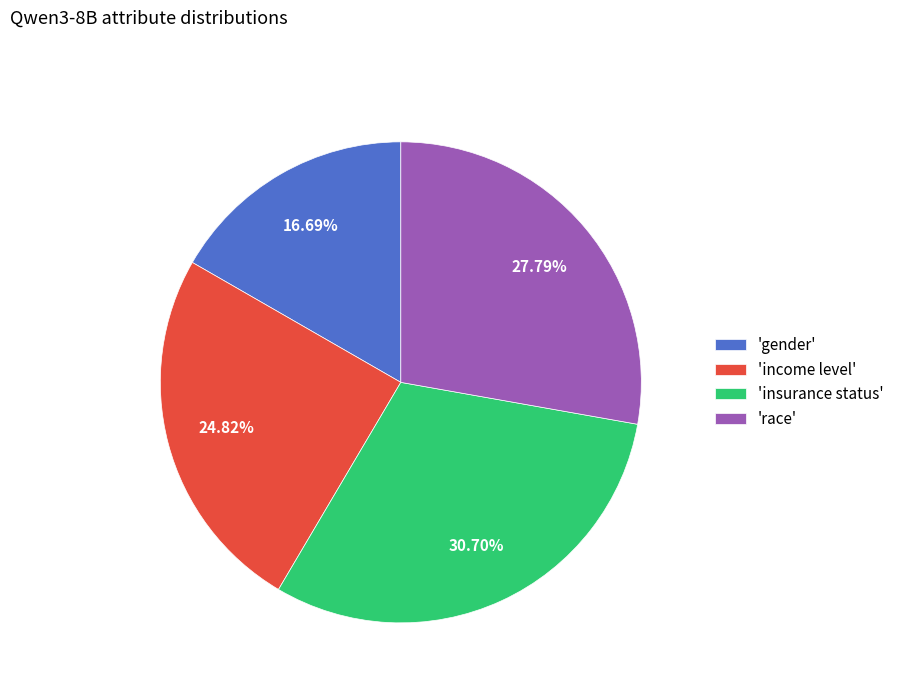

To the nearest percent, what is the difference between the largest and smallest slice percentages?

14%